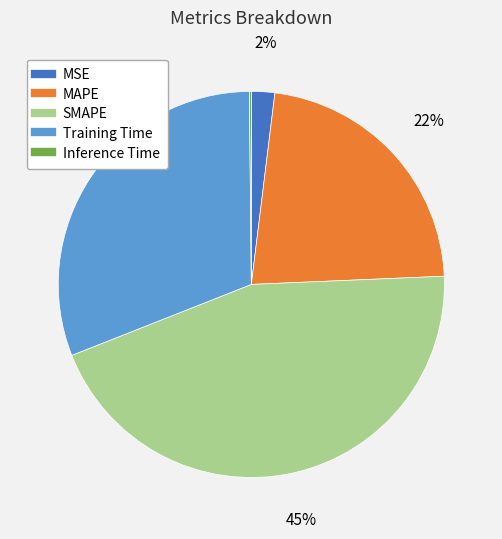

Between SMAPE and MAPE, which is larger?

SMAPE